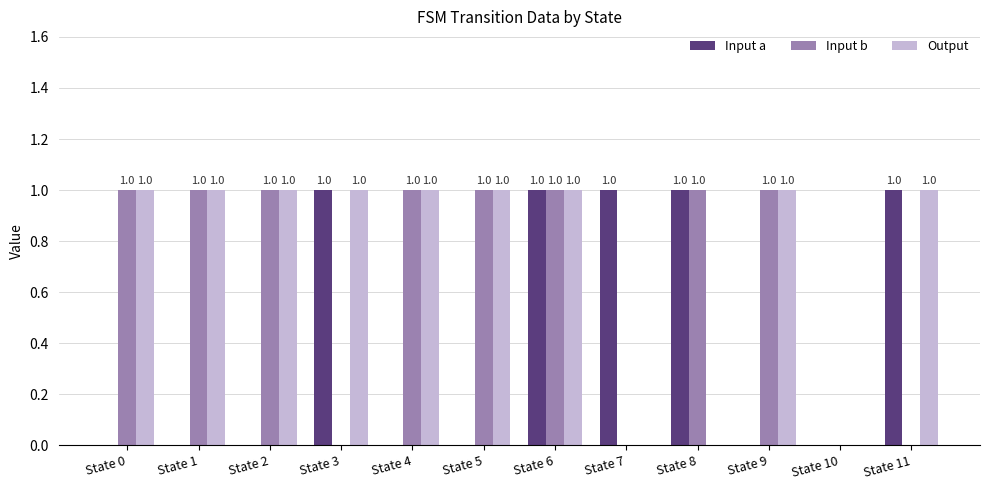

Reading left to right, what are all the values shown in this chart?

Input a: State 0=0	State 1=0	State 2=0	State 3=1	State 4=0	State 5=0	State 6=1	State 7=1	State 8=1	State 9=0	State 10=0	State 11=1
Input b: State 0=1	State 1=1	State 2=1	State 3=0	State 4=1	State 5=1	State 6=1	State 7=0	State 8=1	State 9=1	State 10=0	State 11=0
Output: State 0=1	State 1=1	State 2=1	State 3=1	State 4=1	State 5=1	State 6=1	State 7=0	State 8=0	State 9=1	State 10=0	State 11=1